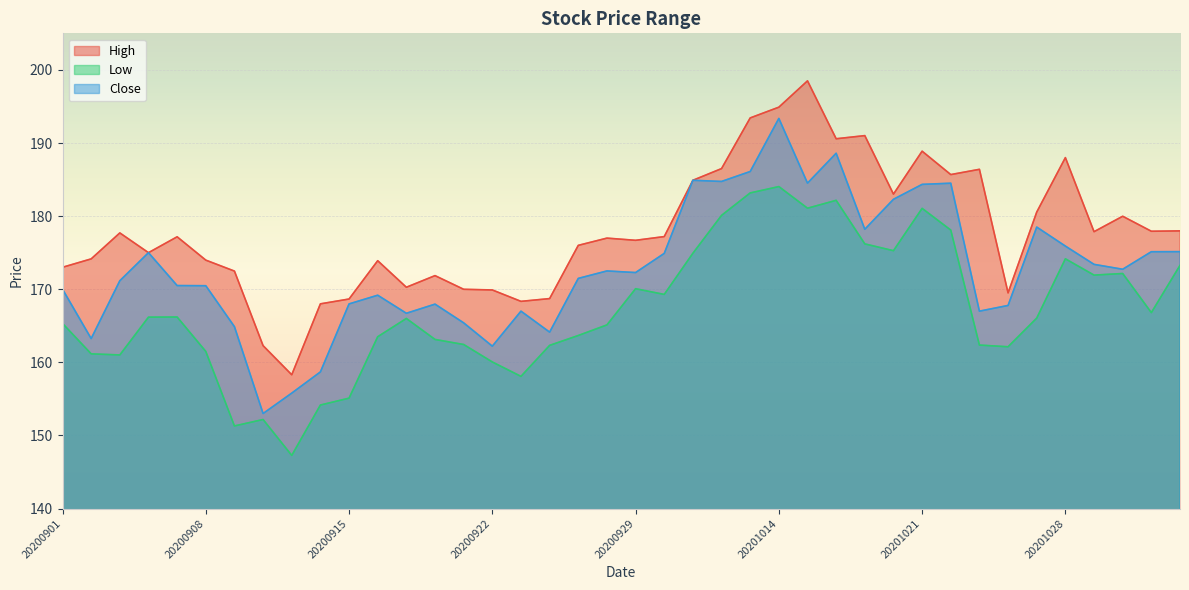

True or false: Low and High intersect in this chart.

False